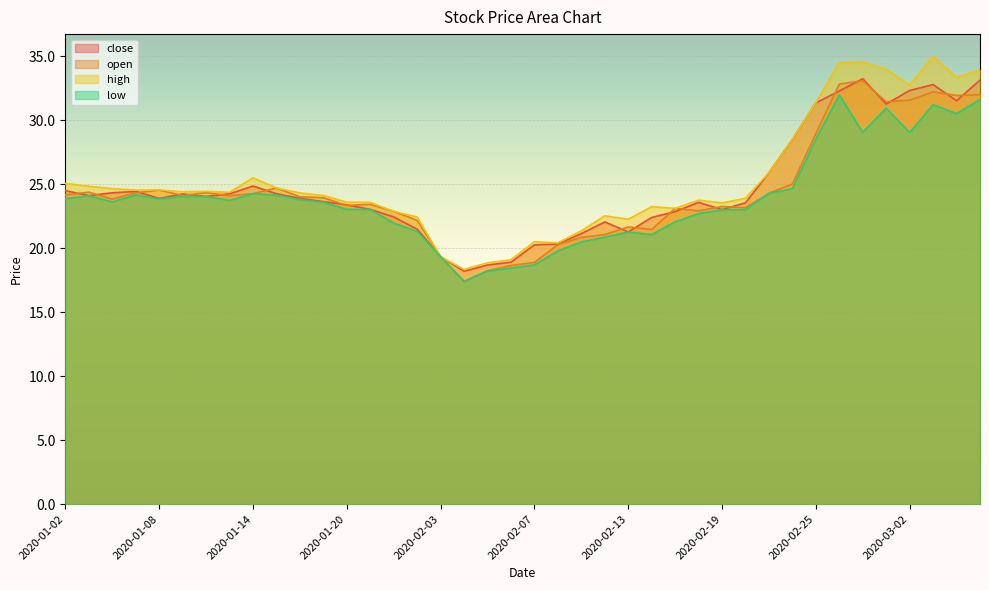

Where is close nearest to the value 25?

2020-01-14